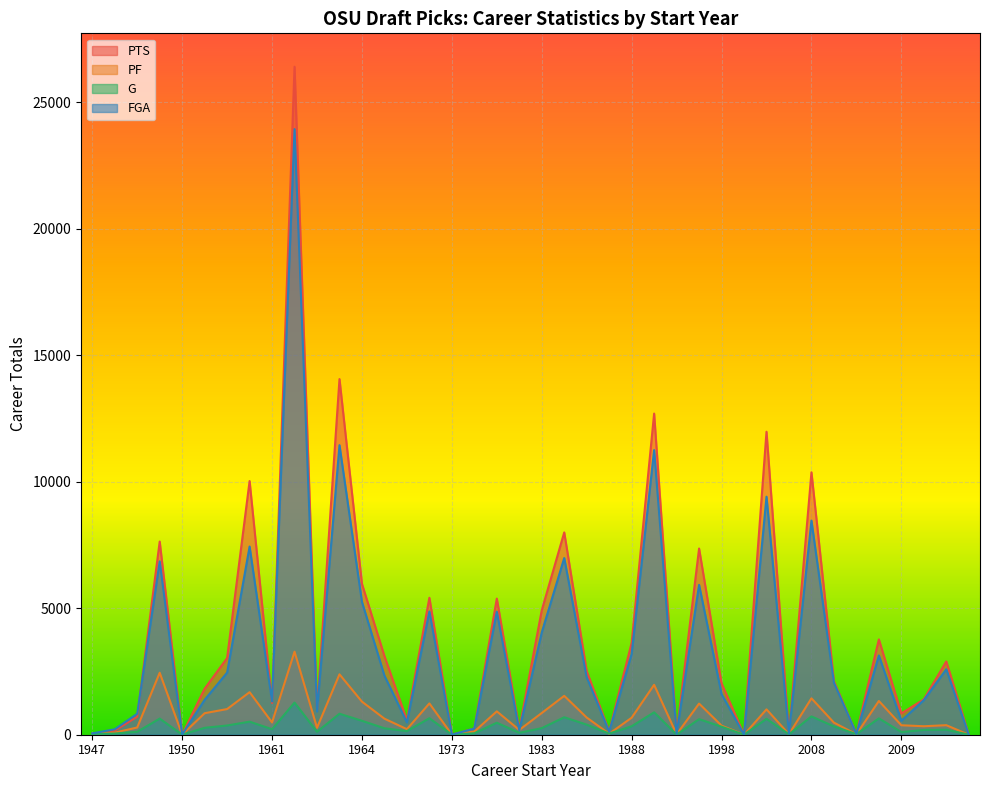

Which label corresponds to the largest value in the chart?

1963